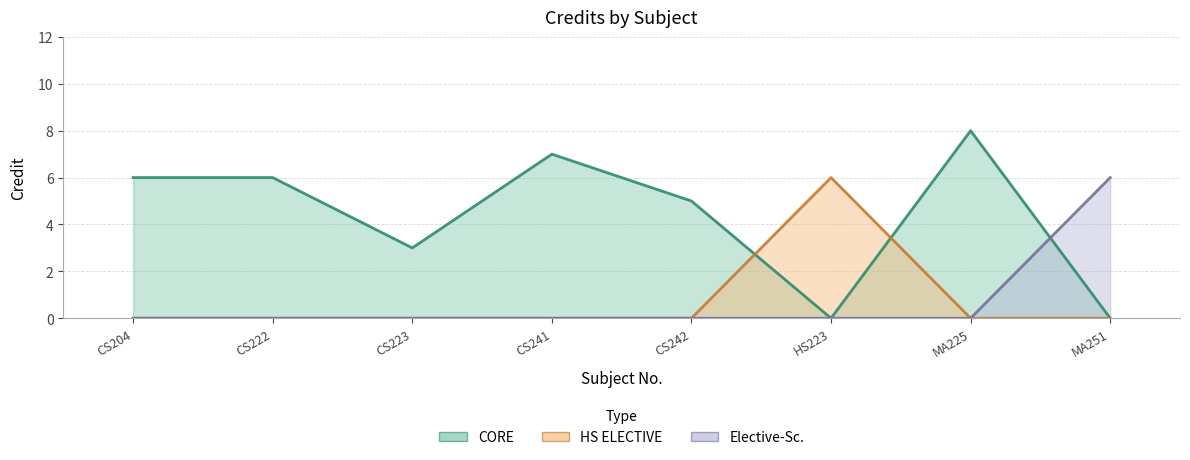

What is the sum of the values at CS222 and MA251?

12